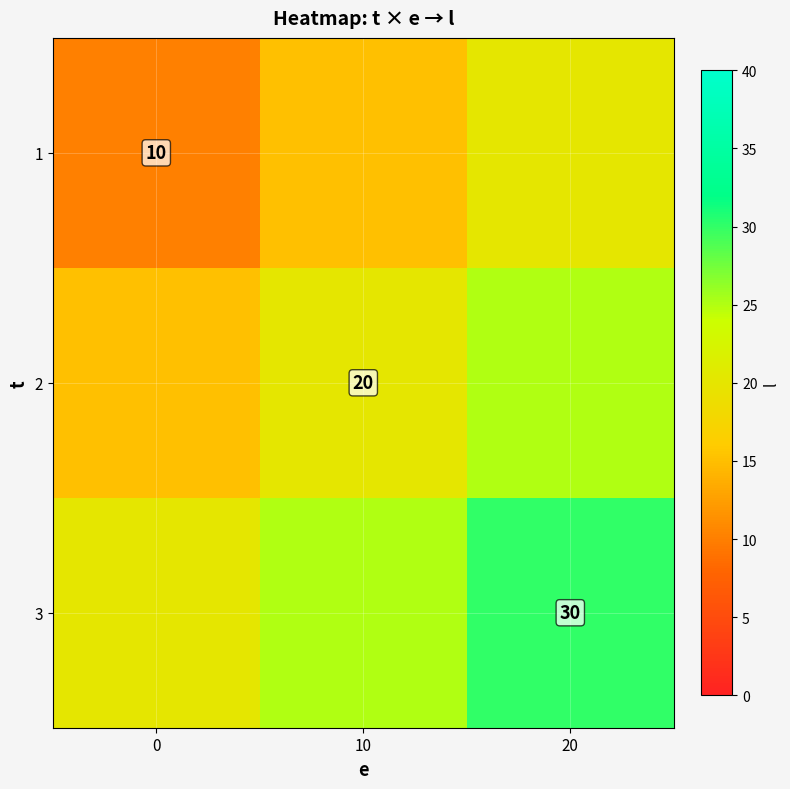

The value of 1 at 10 is 15. True or false?

True